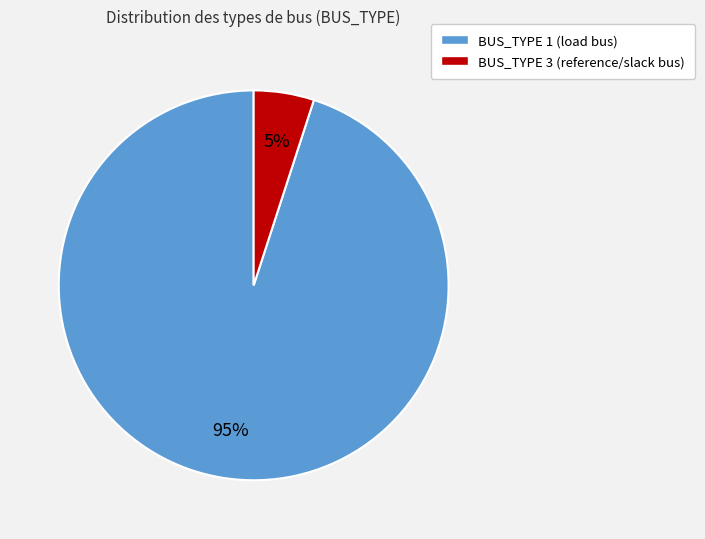

To the nearest percent, what is the average slice percentage?

50%